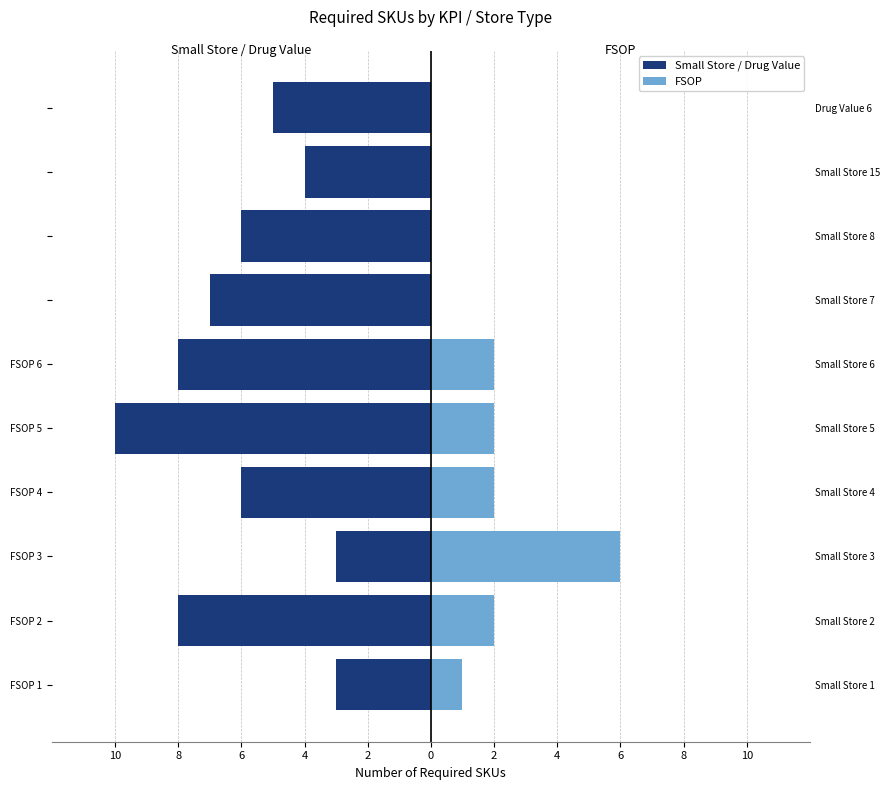

Which has a higher value, FSOP 2 or FSOP 4?

FSOP 4